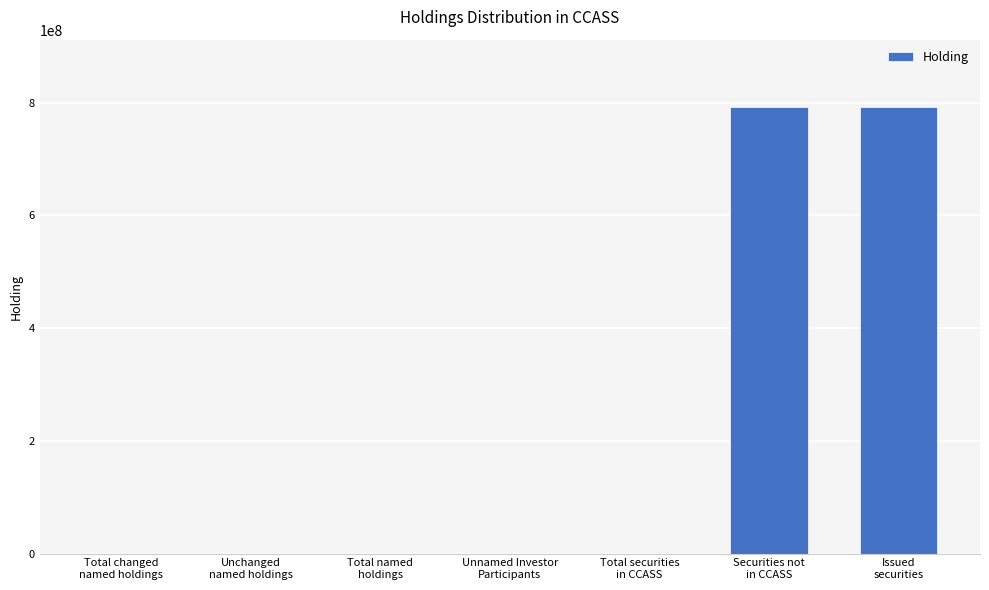

How many data points are above 0?

2